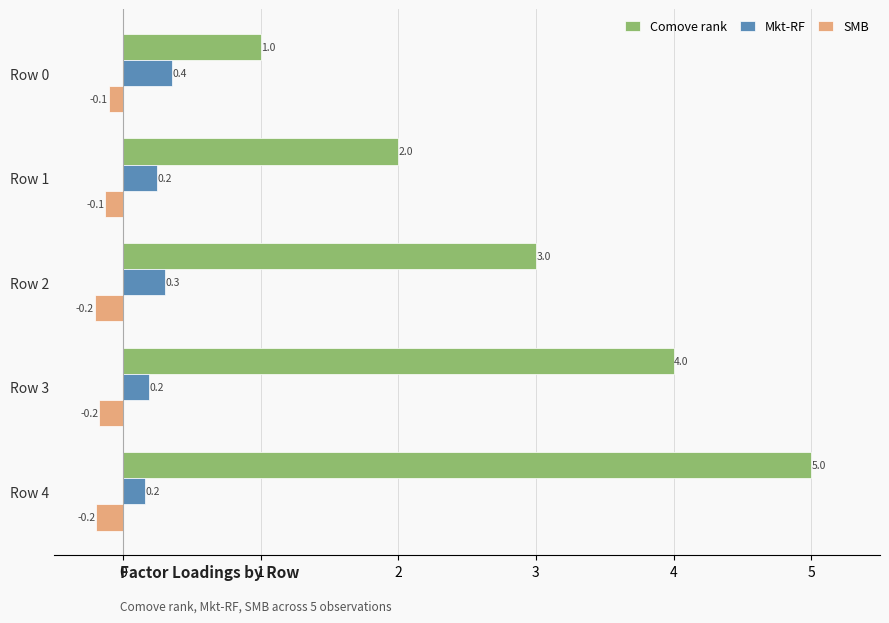

What is the average value of the SMB series?

-0.2